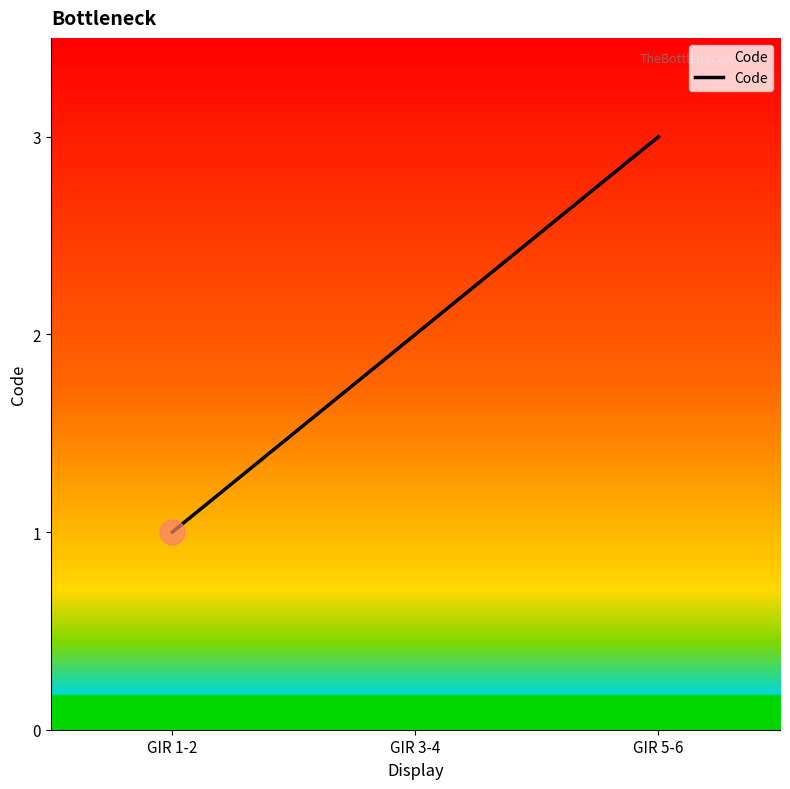

Where is the data nearest to the value 2?

GIR 3-4